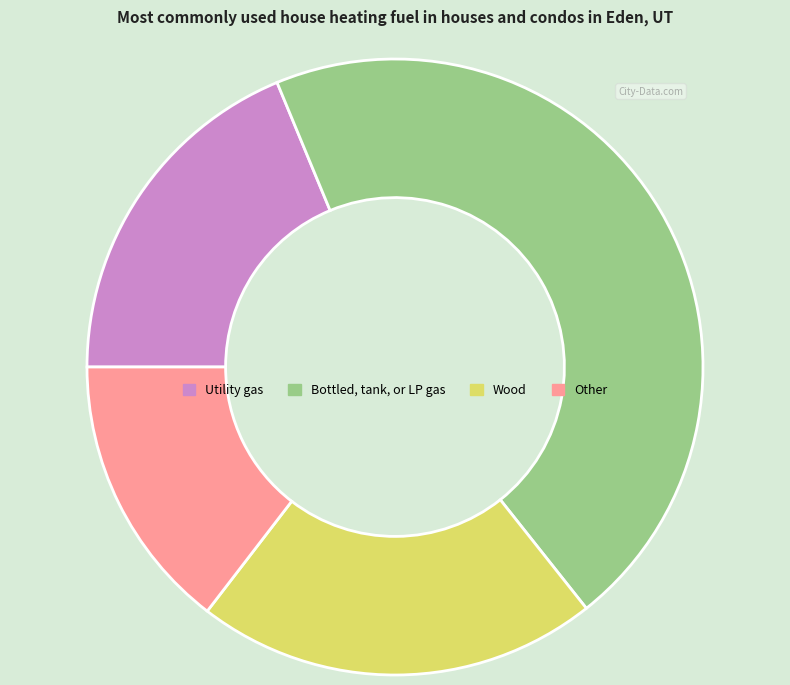

Is there any slice that represents more than half of the pie?

No